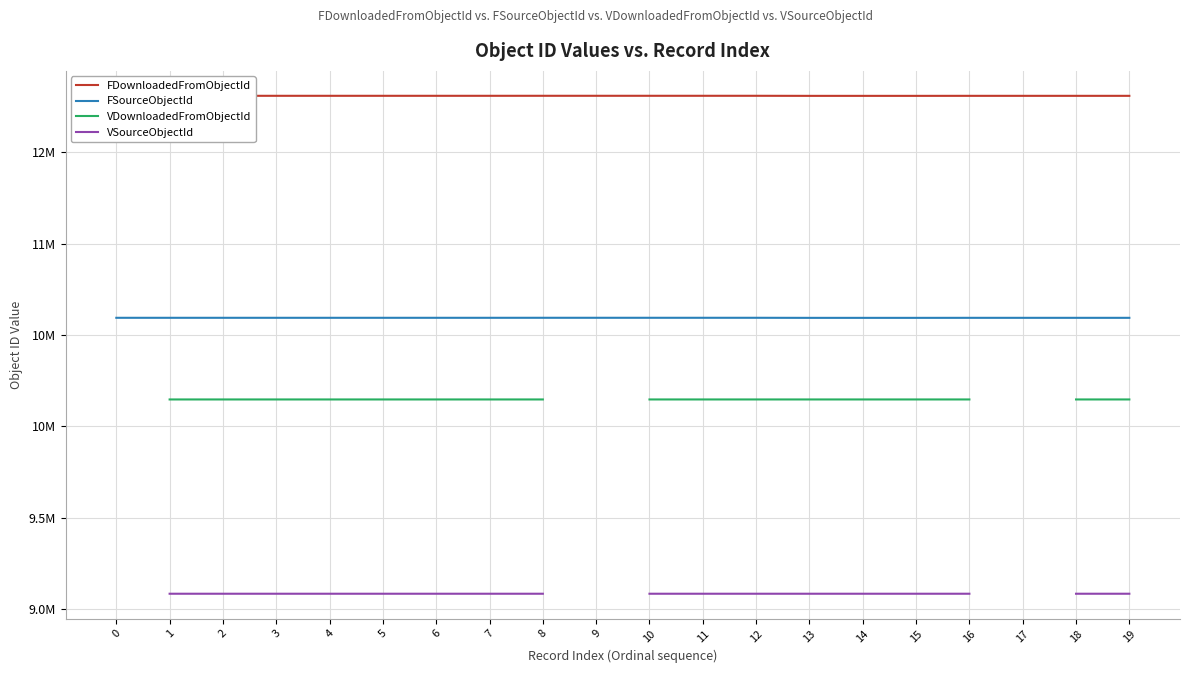

How many lines are shown in the chart?

4